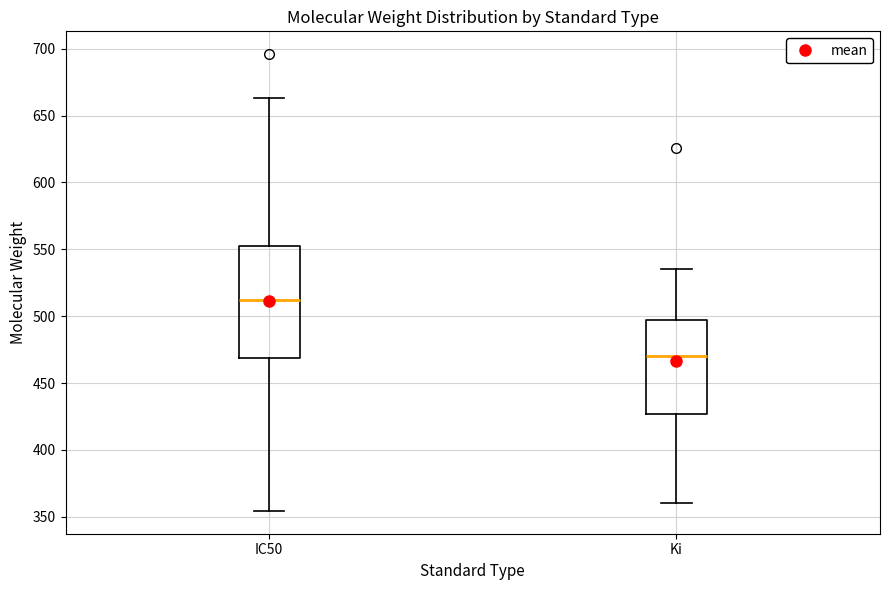

Reading left to right, transcribe this box plot: for each box, give where its median line is, the range the box spans, and where its two whiskers end, as read against the y-axis. The values are not printed on the chart, so give them approximately, as read against the axis.

IC50: median 510, box 470 to 555, whiskers 355 to 665
Ki: median 470, box 425 to 495, whiskers 360 to 535